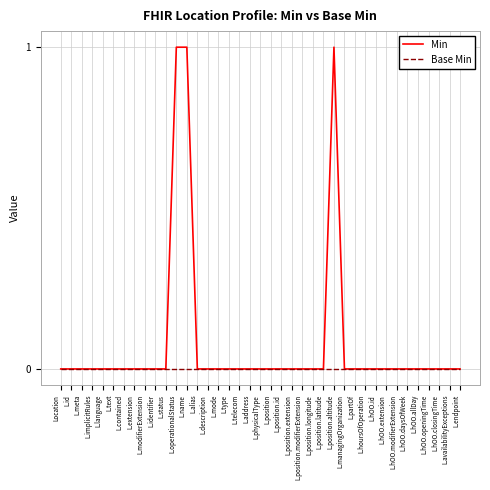

Rank the series by their average value, from lowest to highest.

Base Min, Min